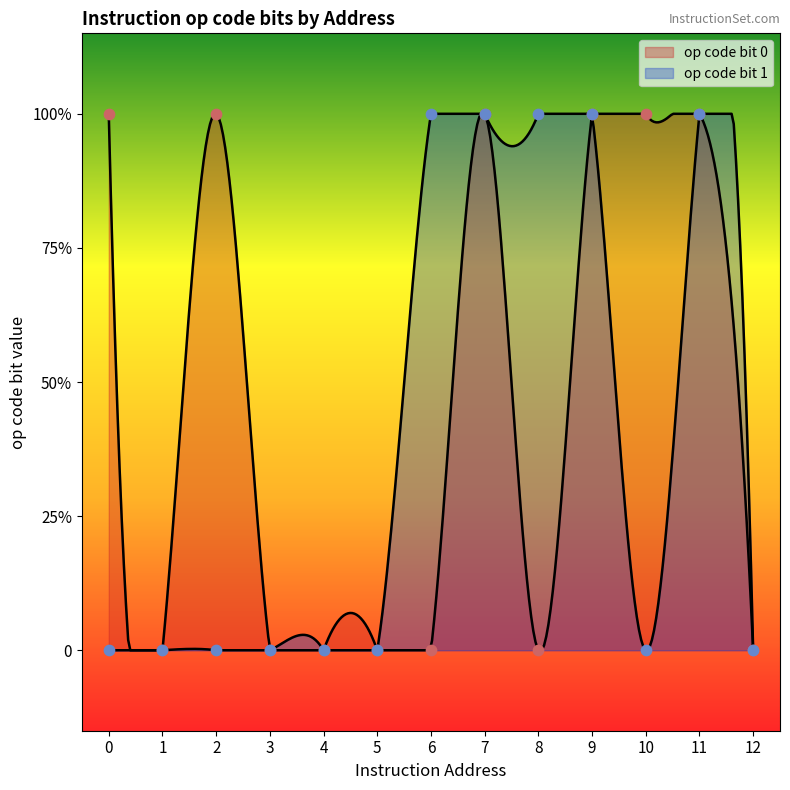

Which series reaches the maximum Y coordinate?

op code bit 0